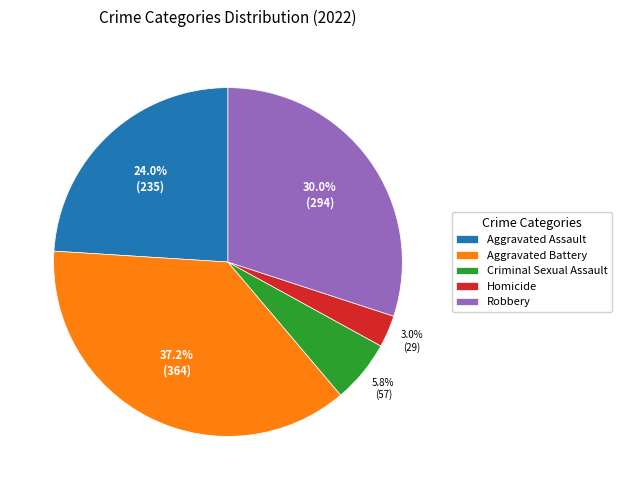

The Criminal Sexual Assault slice represents 6% of the pie. True or false?

True